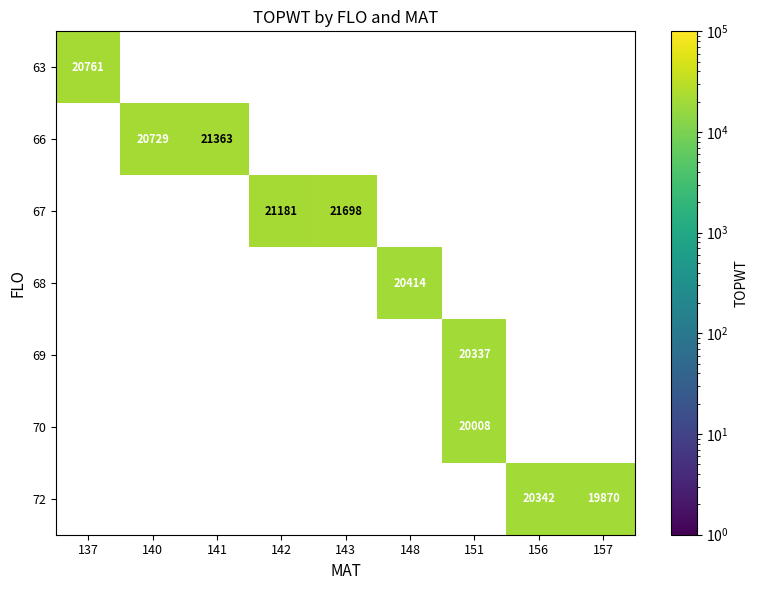

What is the smallest value displayed?

19870.0